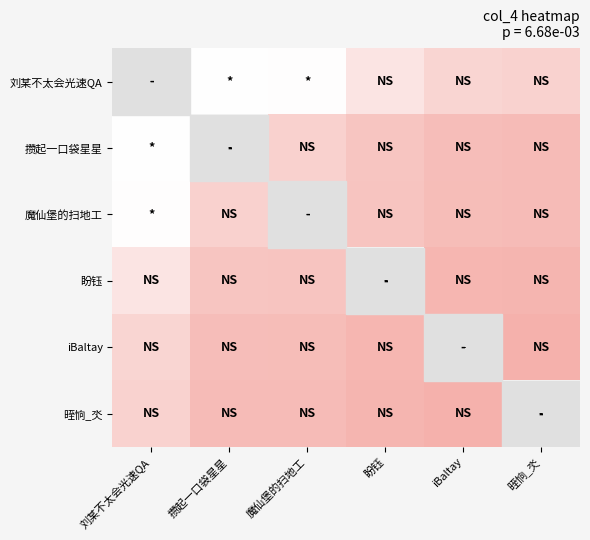

Between 盼钰 and iBaltay, which is larger?

盼钰